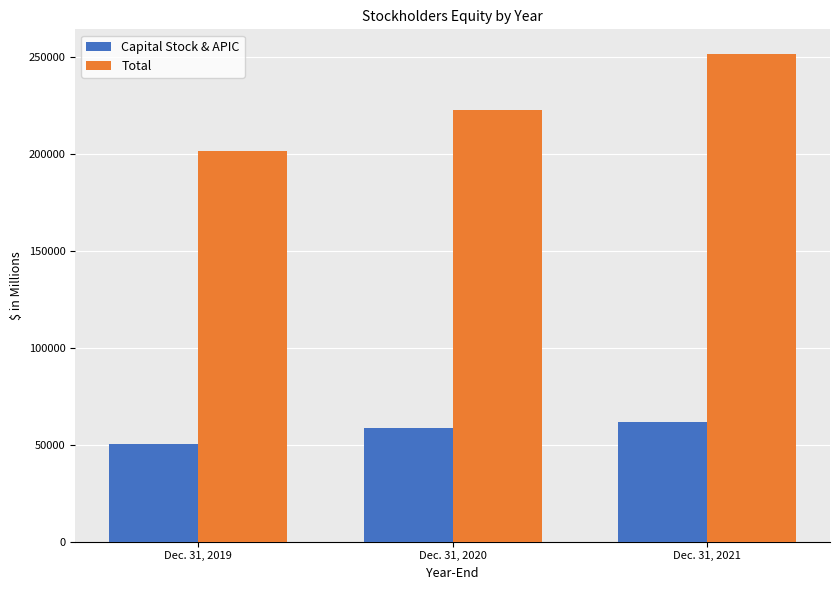

Which series changed the most between Dec. 31, 2019 and Dec. 31, 2021?

Total